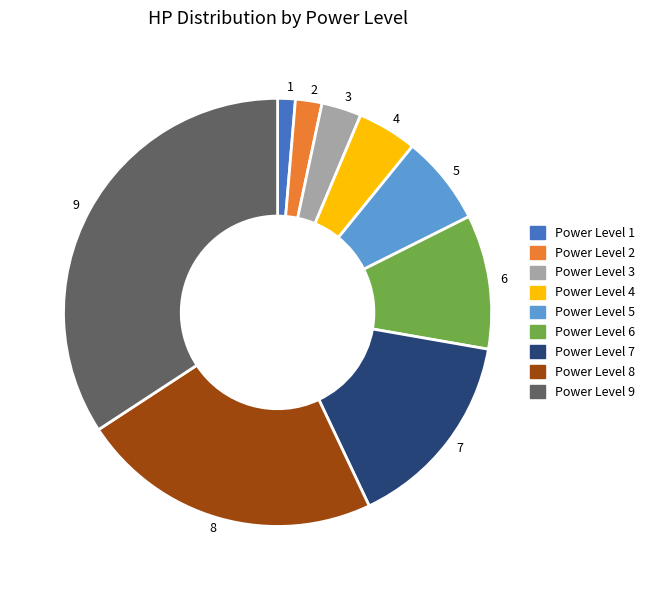

Approximately how many times larger is the value at 3 compared to 5?

0.4